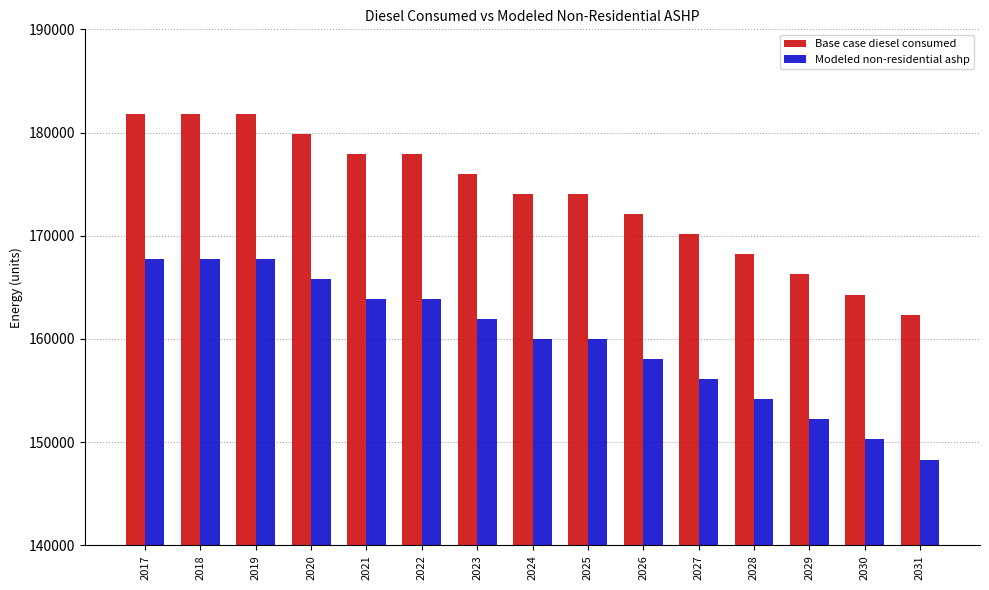

How many data points in Modeled non-residential ashp are above 160000?

9